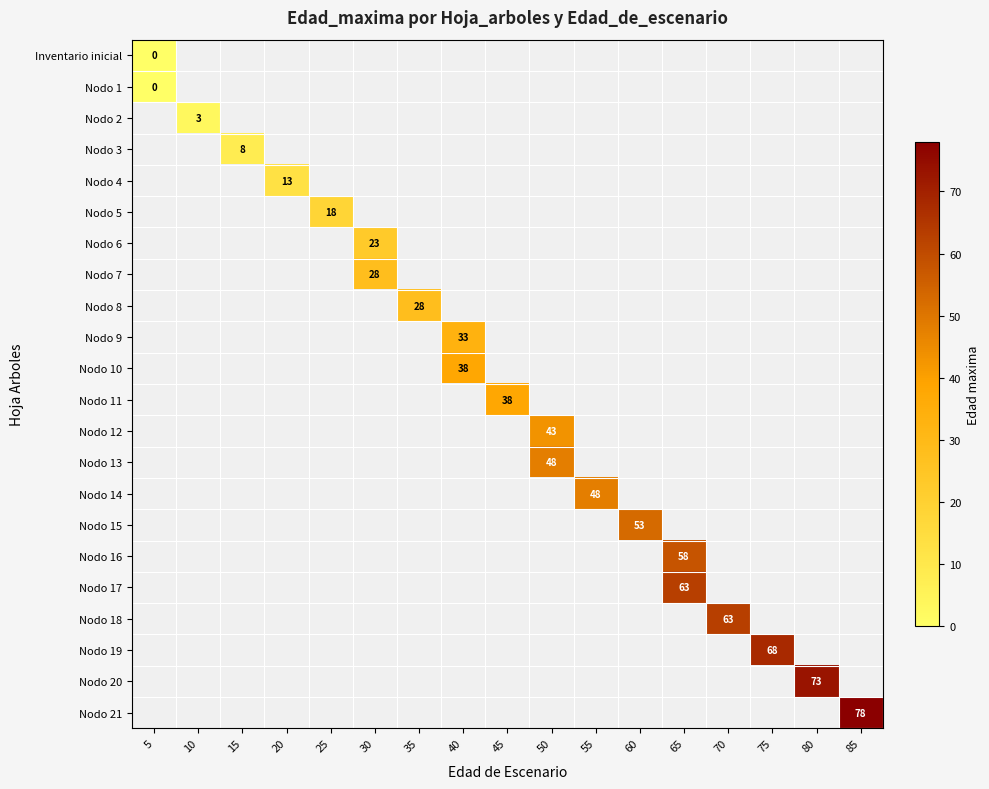

At which category does the chart reach its minimum across all series?

5